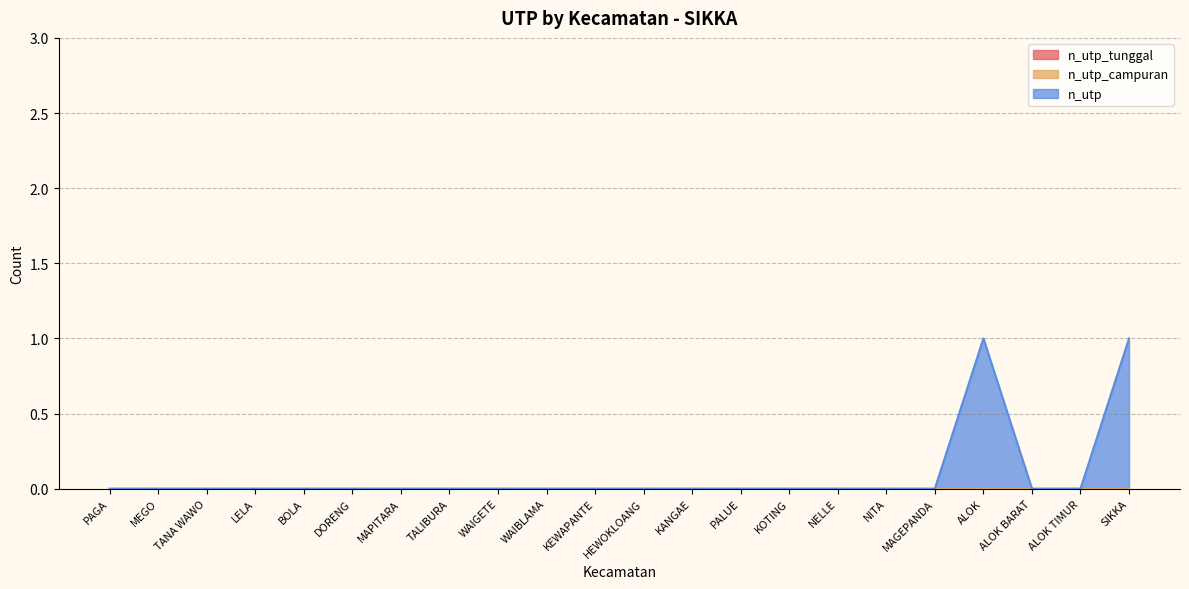

How many distinct data groups are displayed?

3